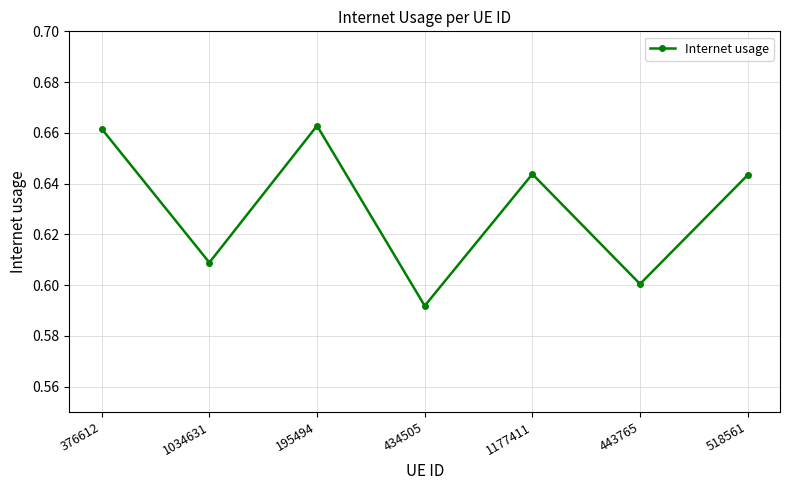

Which label corresponds to the smallest value in the chart?

434505